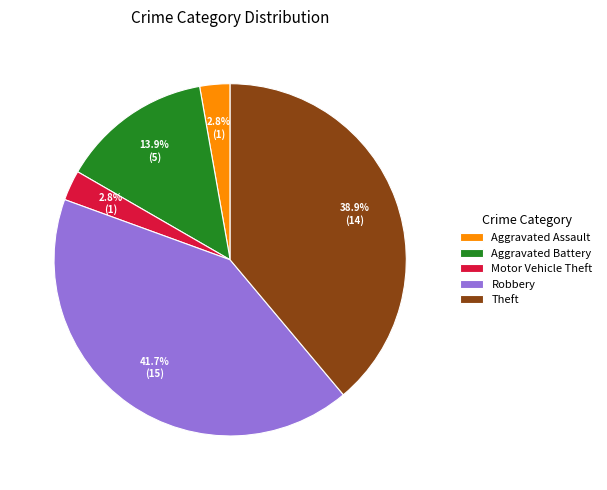

Which category has the biggest portion of the pie?

Robbery